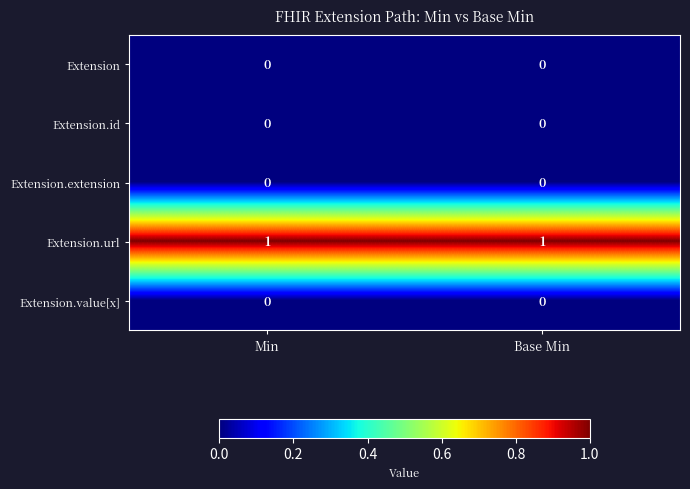

The value of Extension at Base Min is 0. True or false?

True